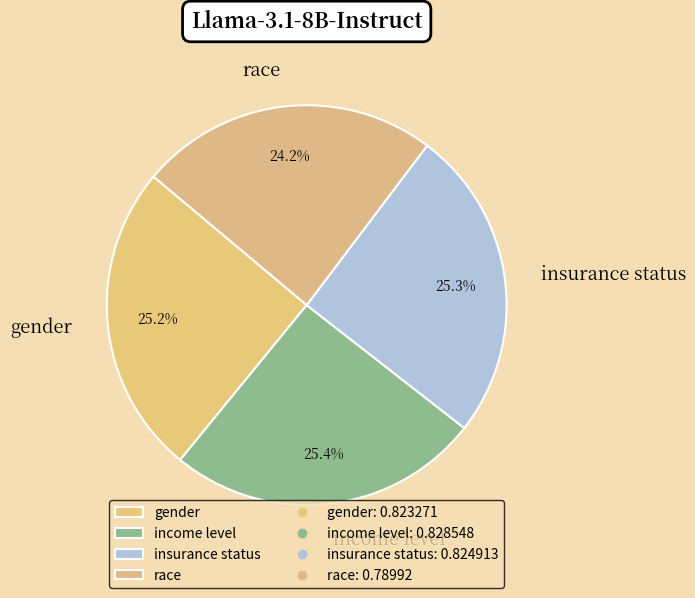

How many segments does this pie chart have?

4